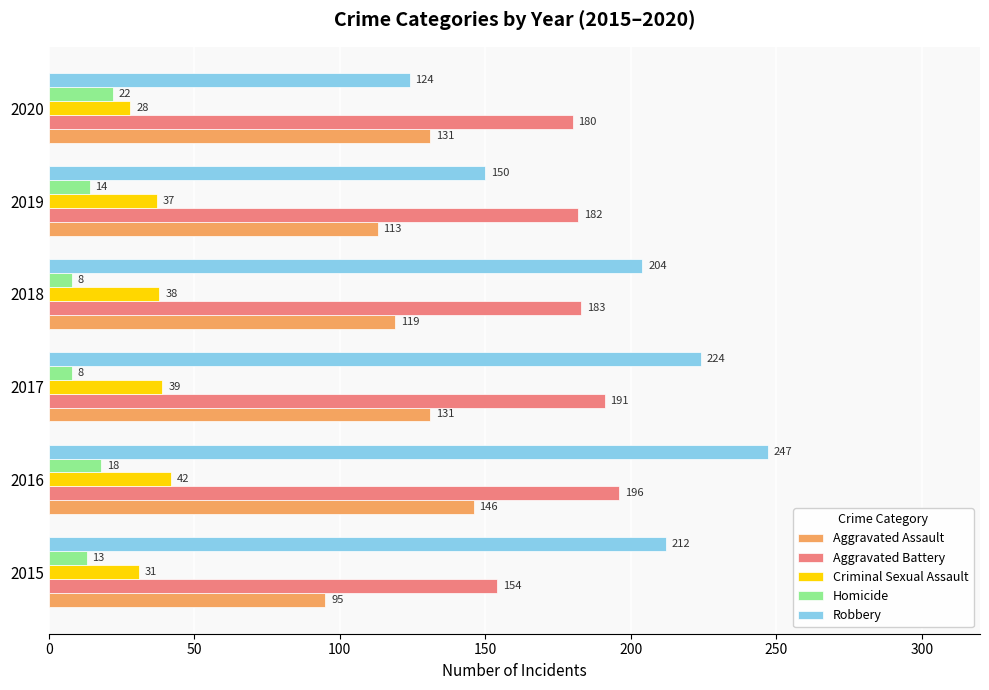

True or false: Aggravated Assault has a value of 95 at 2015.

True